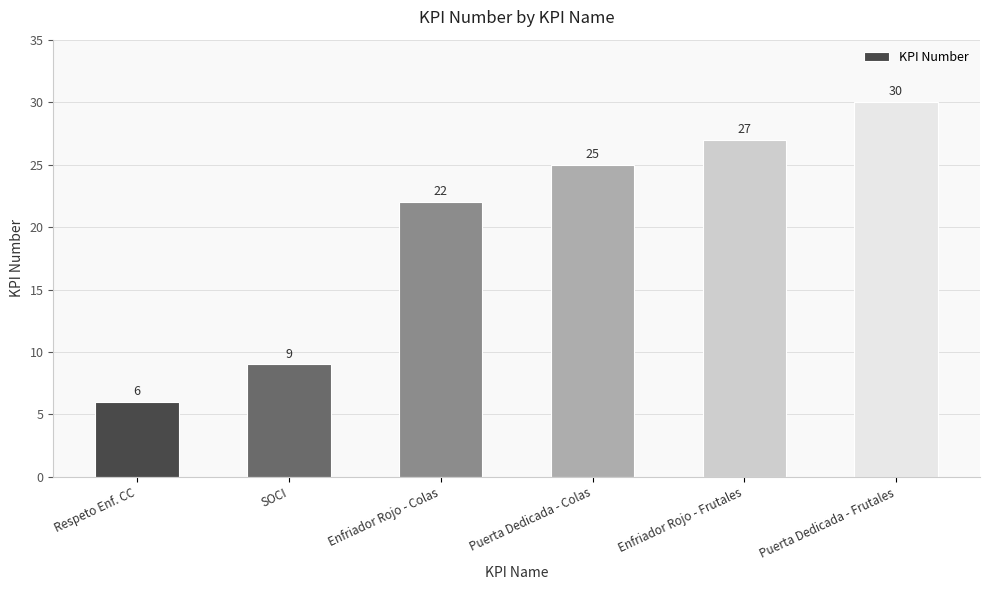

Rank the categories by value from lowest to highest.

Respeto Enf. CC, SOCI, Enfriador Rojo - Colas, Puerta Dedicada - Colas, Enfriador Rojo - Frutales, Puerta Dedicada - Frutales